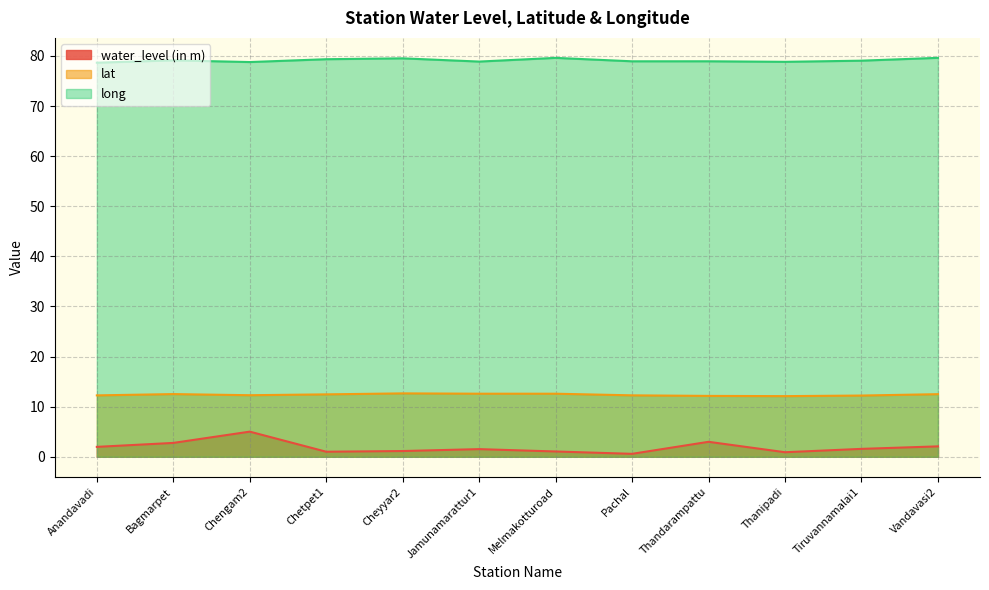

Which category has the highest value in the lat series?

Cheyyar2